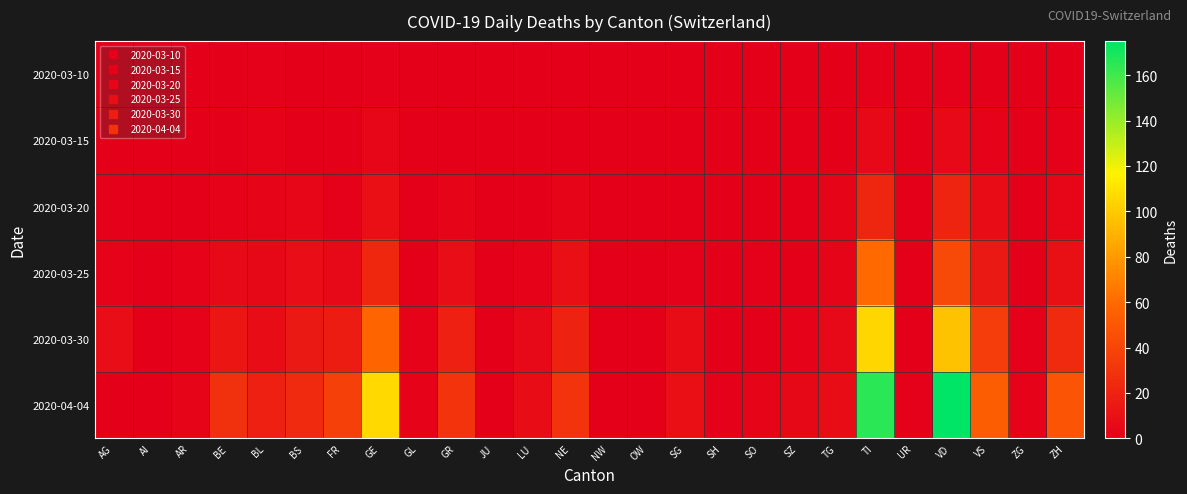

At which category is the sum across all series the highest?

TI